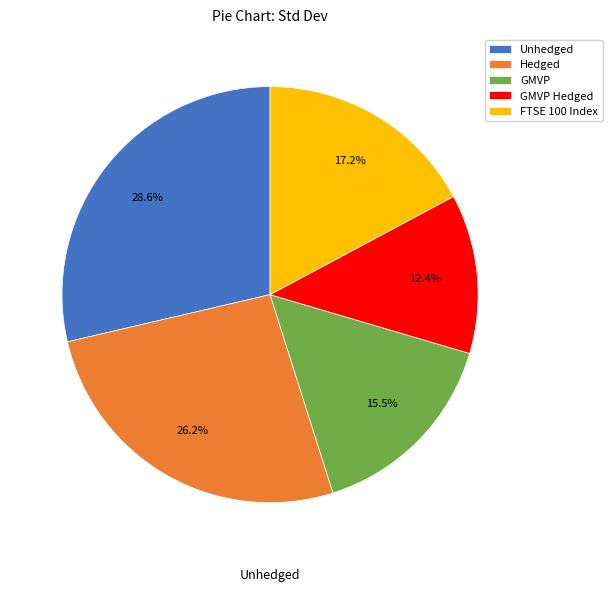

How many segments does this pie chart have?

5